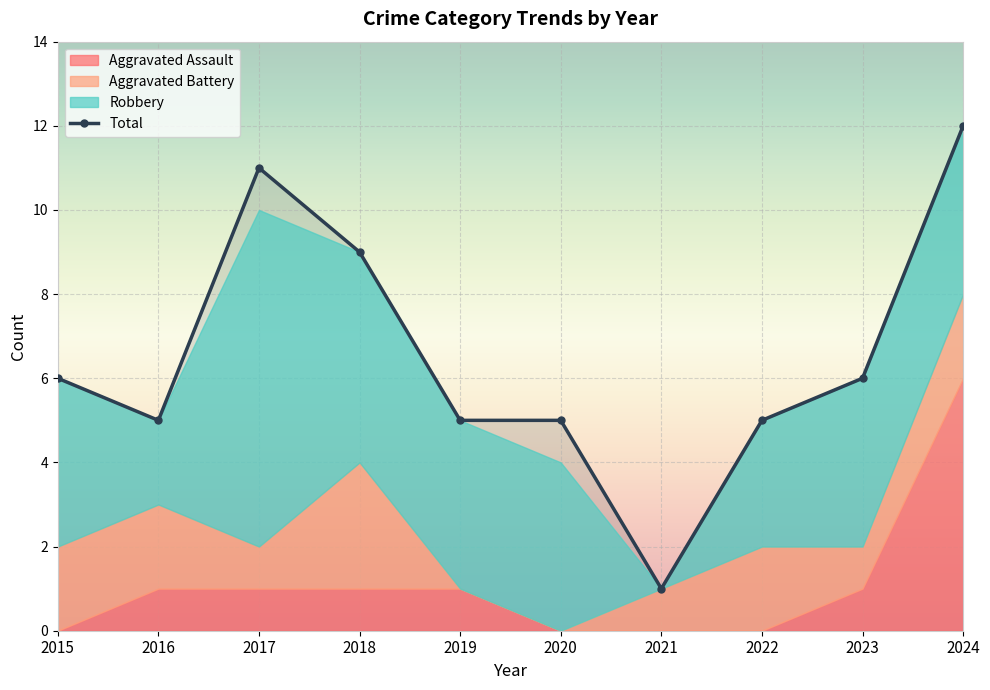

At how many categories does at least one series exceed 6?

3